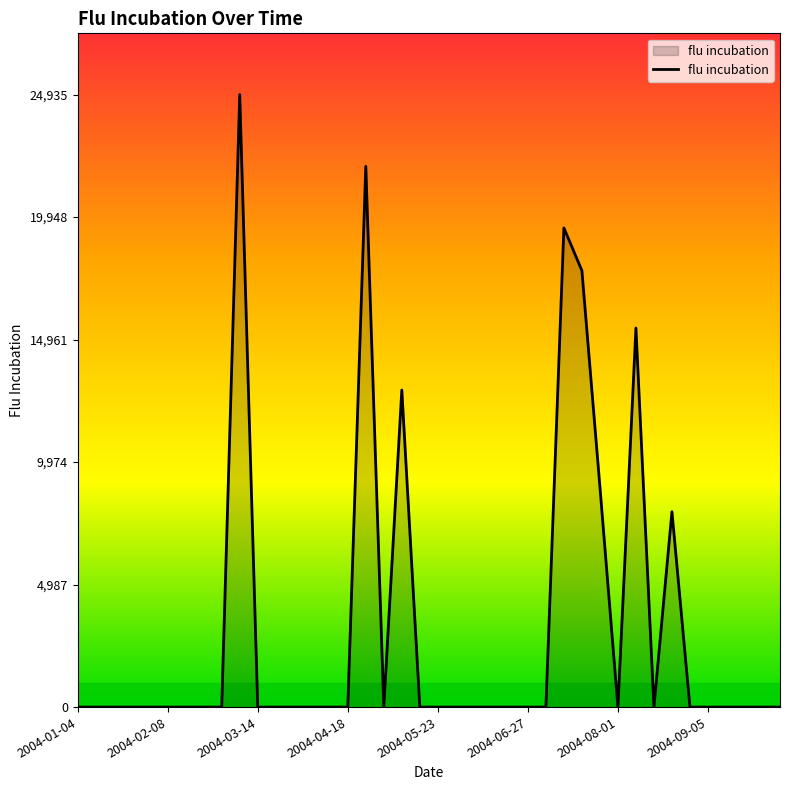

What is the maximum value shown in the chart?

24935.8